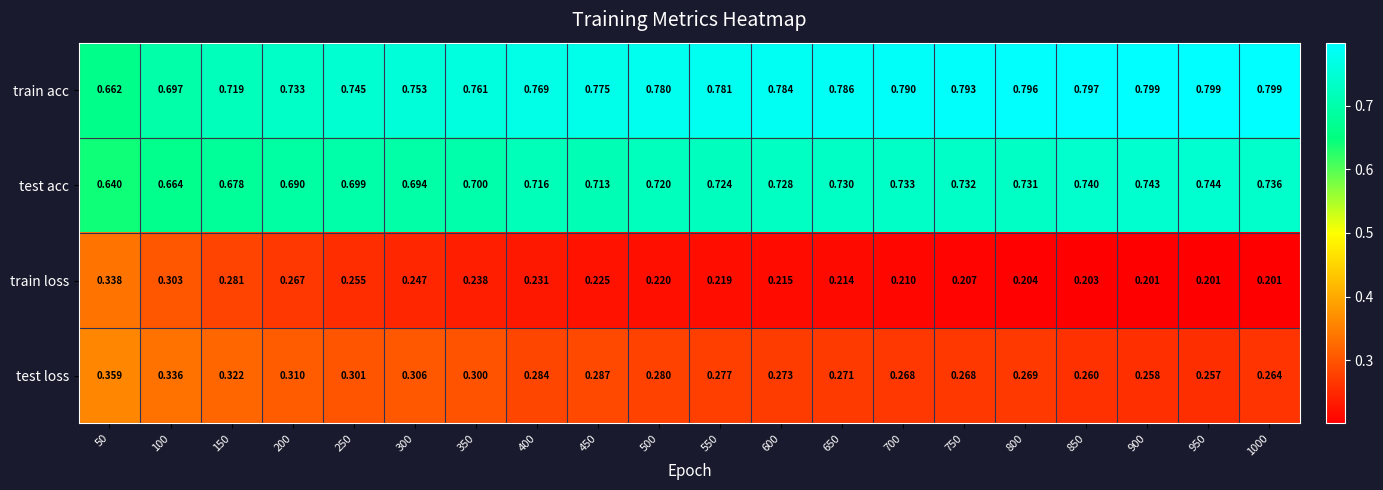

What is the total value across all series at 950?

2.0